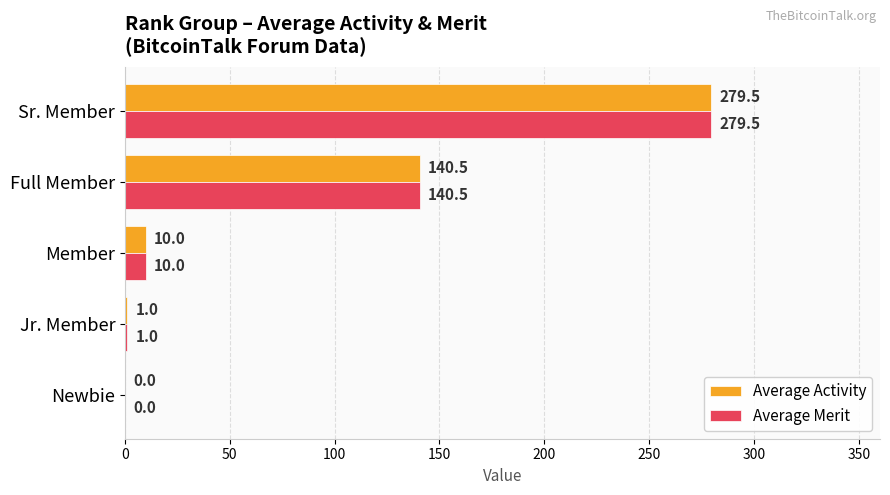

What is the total value across all series at Full Member?

281.0